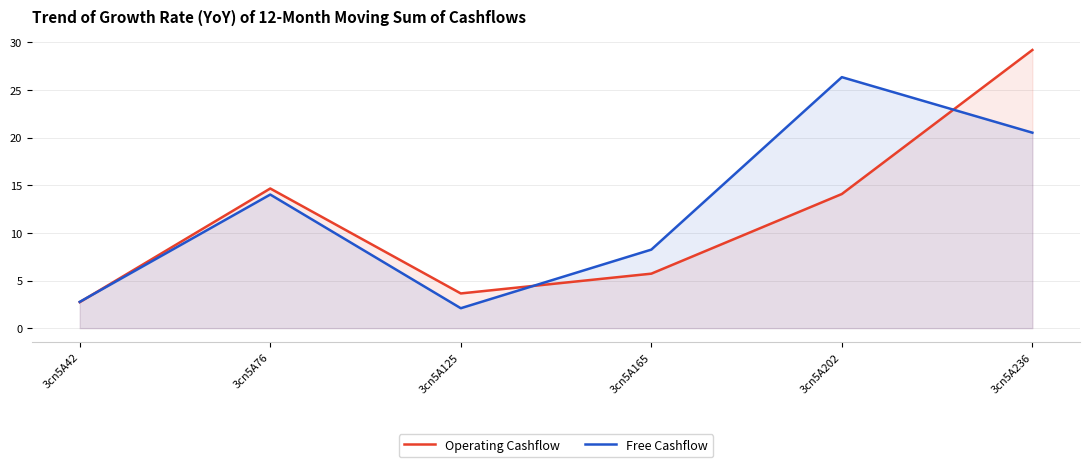

Reading right to left, extract all data points from this chart.

Operating Cashflow: 29.2	14.1	5.7	3.6	14.7	2.7
Free Cashflow: 20.5	26.3	8.2	2.1	14.0	2.8